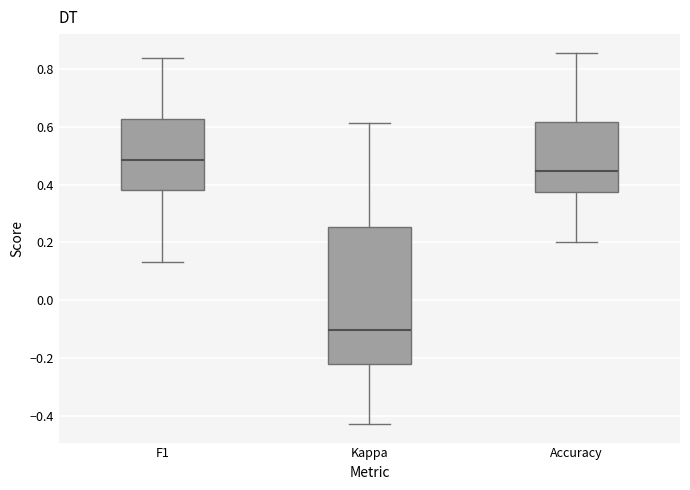

Where is the upper edge of the box for Accuracy on the y-axis? The values are not printed on the chart, so give them approximately, as read against the axis.

0.62